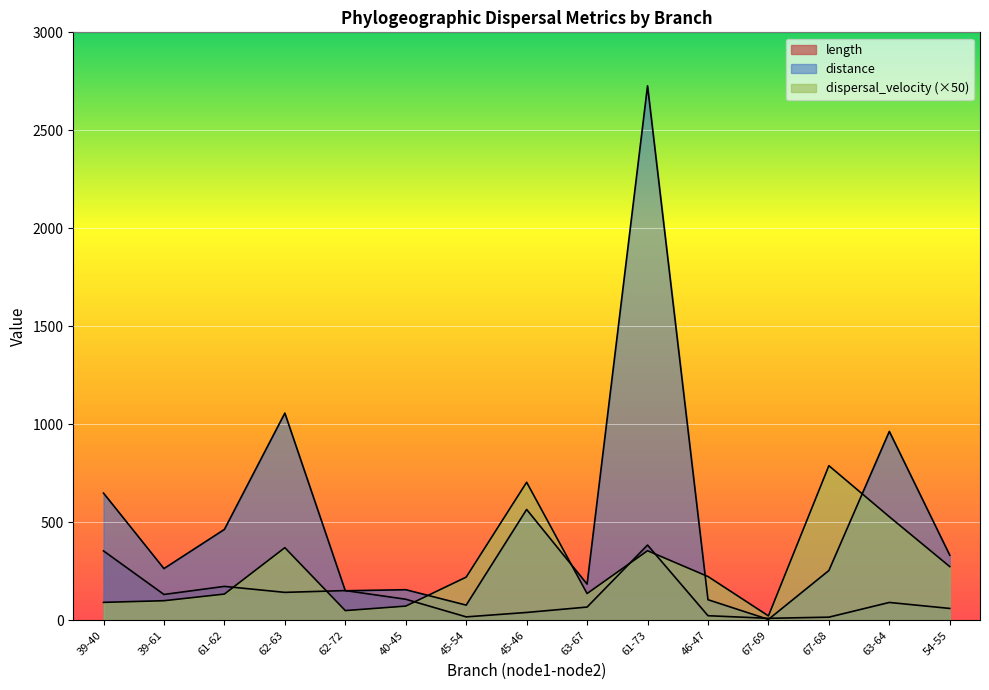

What is the average value of the distance series?

530.4